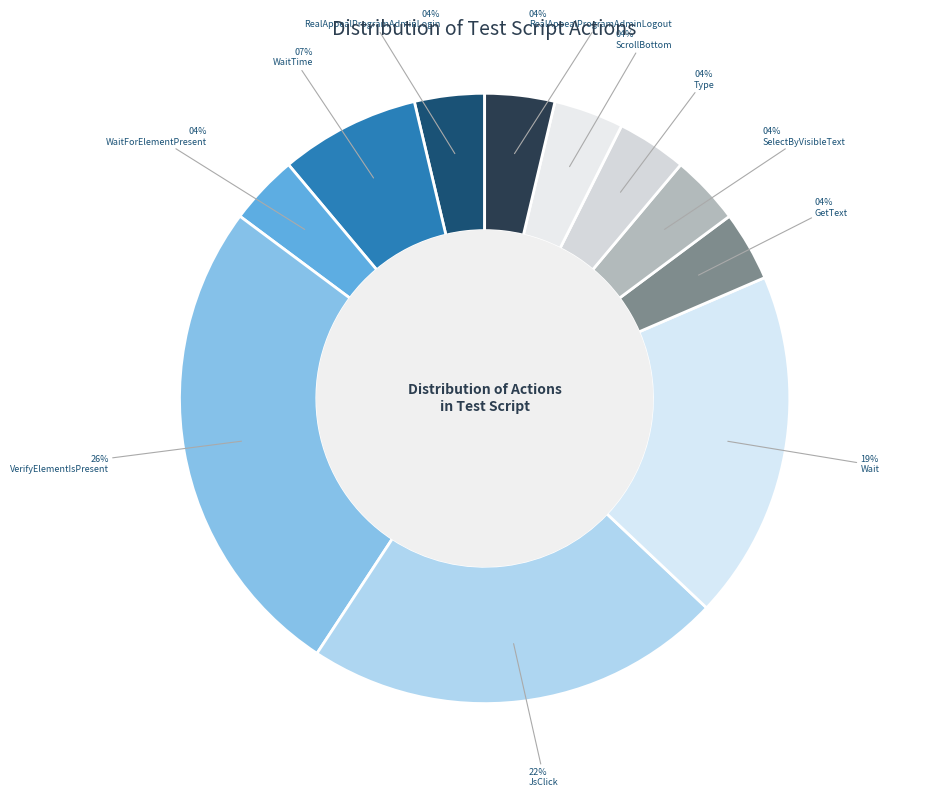

Count the number of slices in the pie.

11